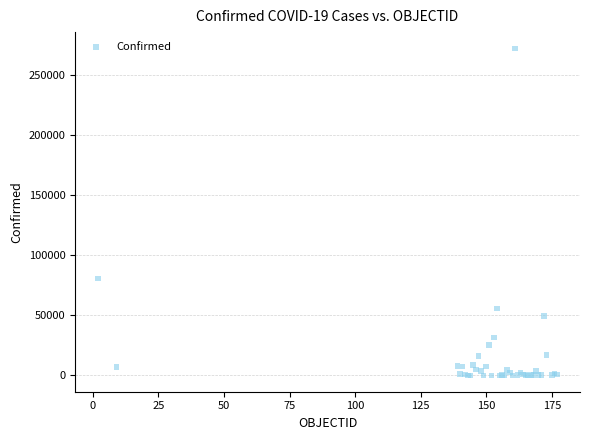

What Y value in the scatter plot is closest to 135951?

80493